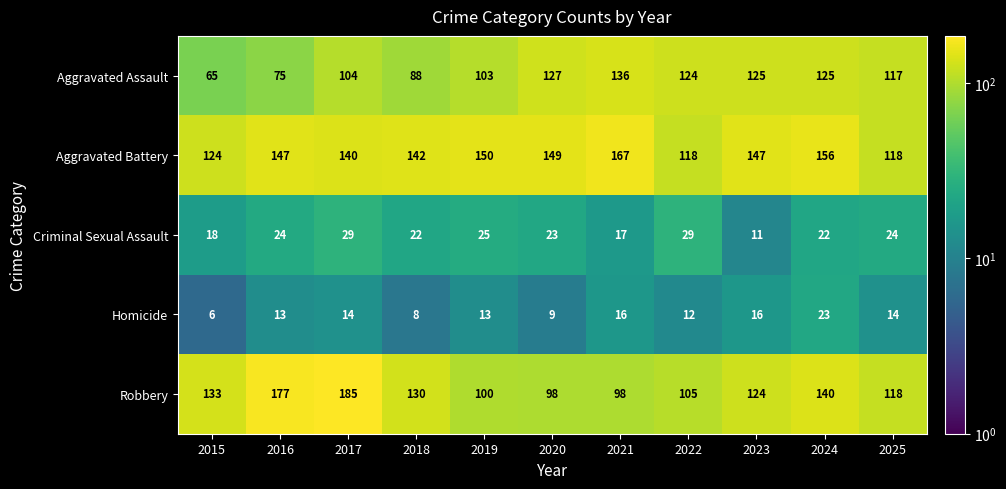

Rank the series by their maximum value, from lowest to highest.

Homicide, Criminal Sexual Assault, Aggravated Assault, Aggravated Battery, Robbery